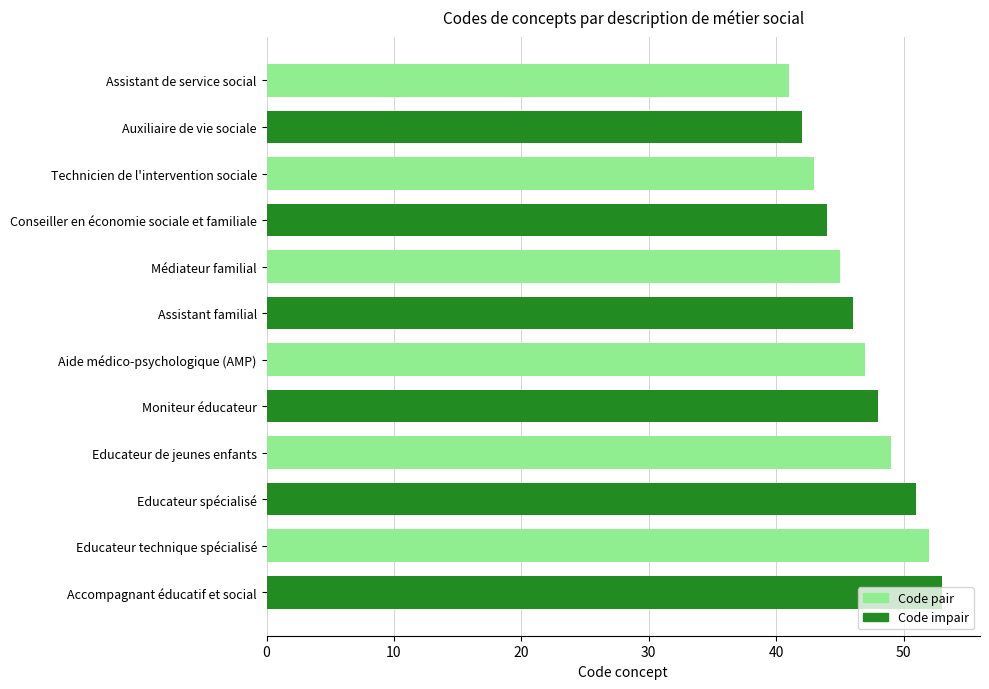

True or false: the data shows 46 at Assistant familial.

True